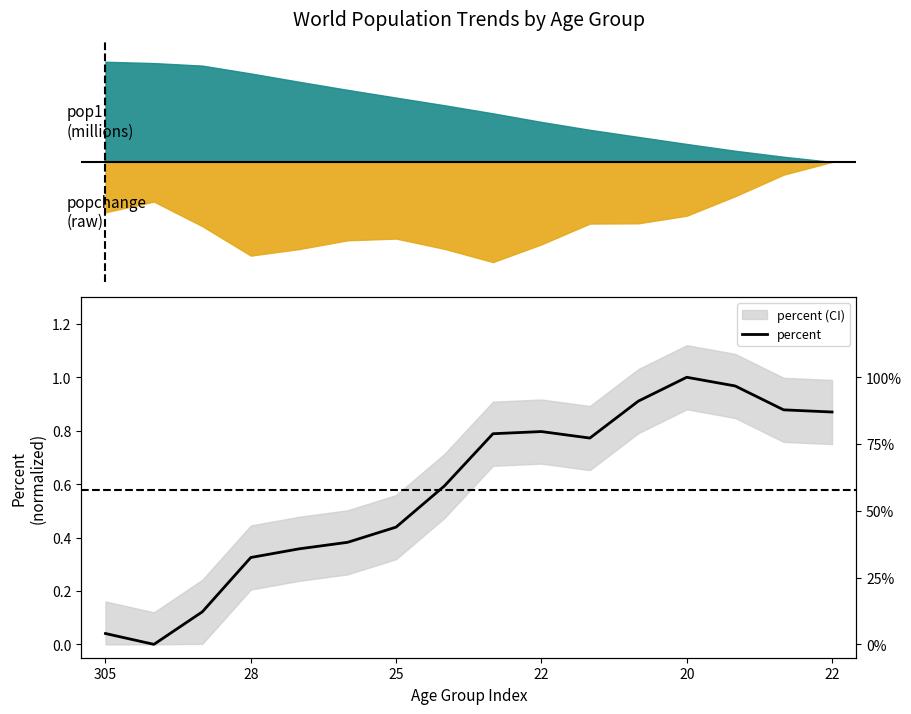

Reading left to right, extract all data points from this chart.

0.0	0.0	0.1	0.3	0.4	0.4	0.4	0.6	0.8	0.8	0.8	0.9	1.0	1.0	0.9	0.9